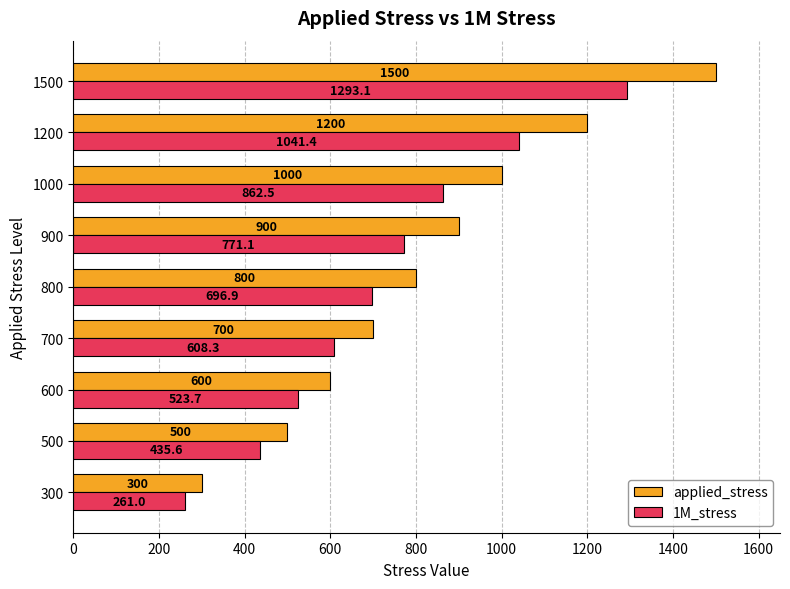

True or false: 1M_stress has a value of 402.7 at 800.

False